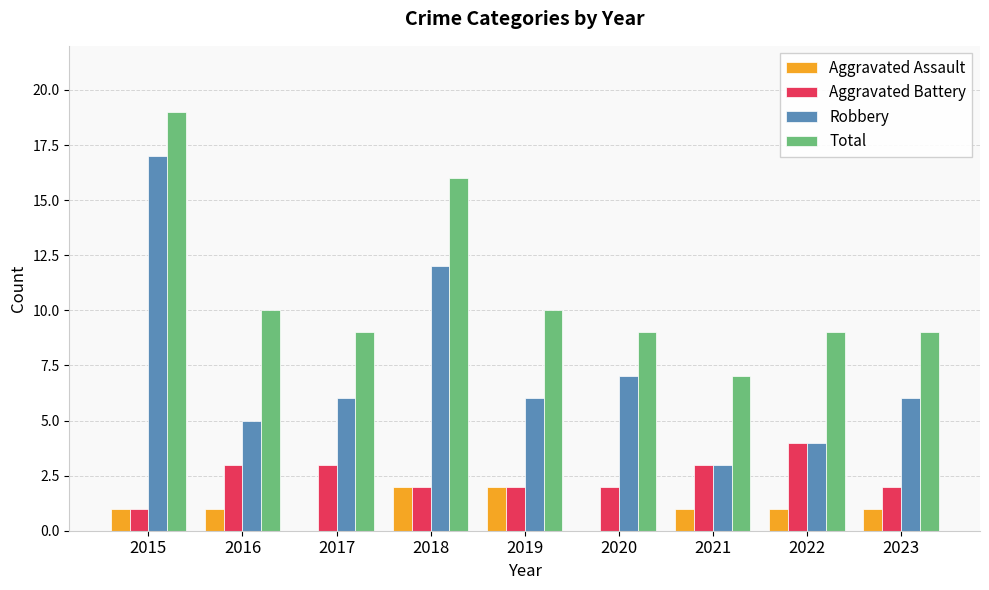

The Robbery series shows 1 at 2022. True or false?

False